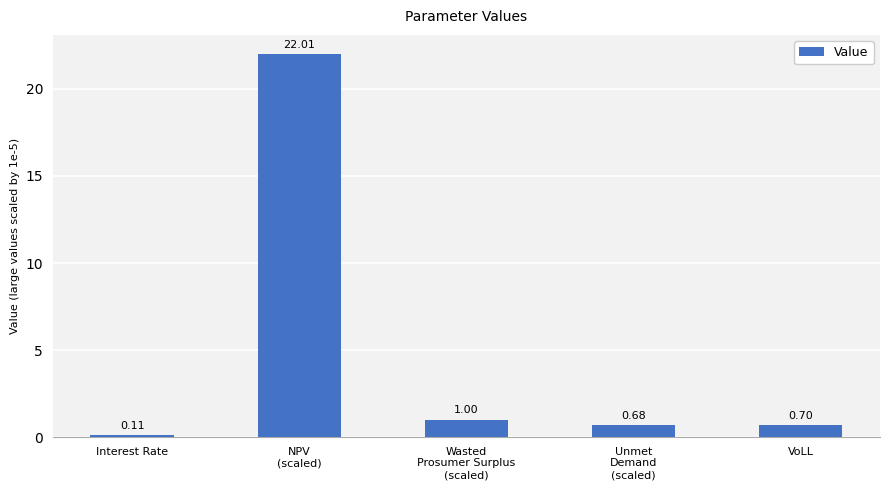

What is the label of the 2nd bar from the left?

NPV
(scaled)